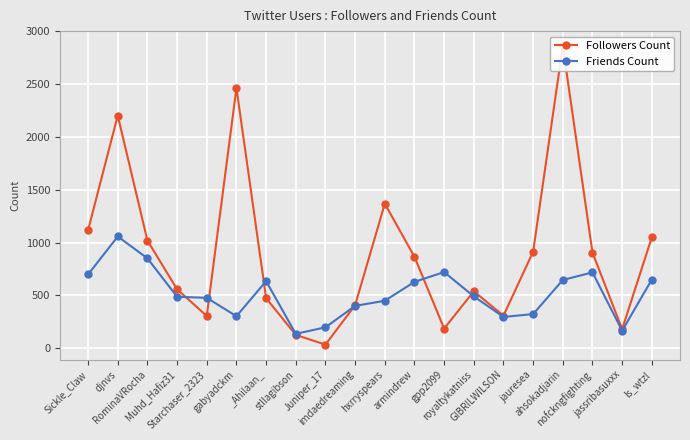

Which label corresponds to the smallest value in the chart?

Juniper_17